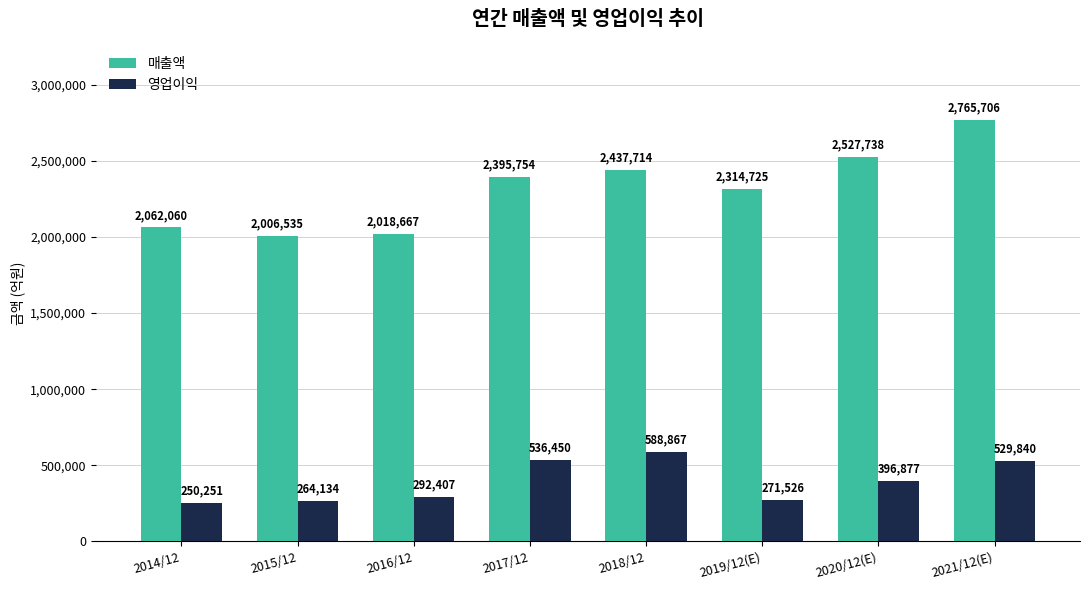

What value does the 영업이익 series have at 2016/12, to the nearest 50?

292400